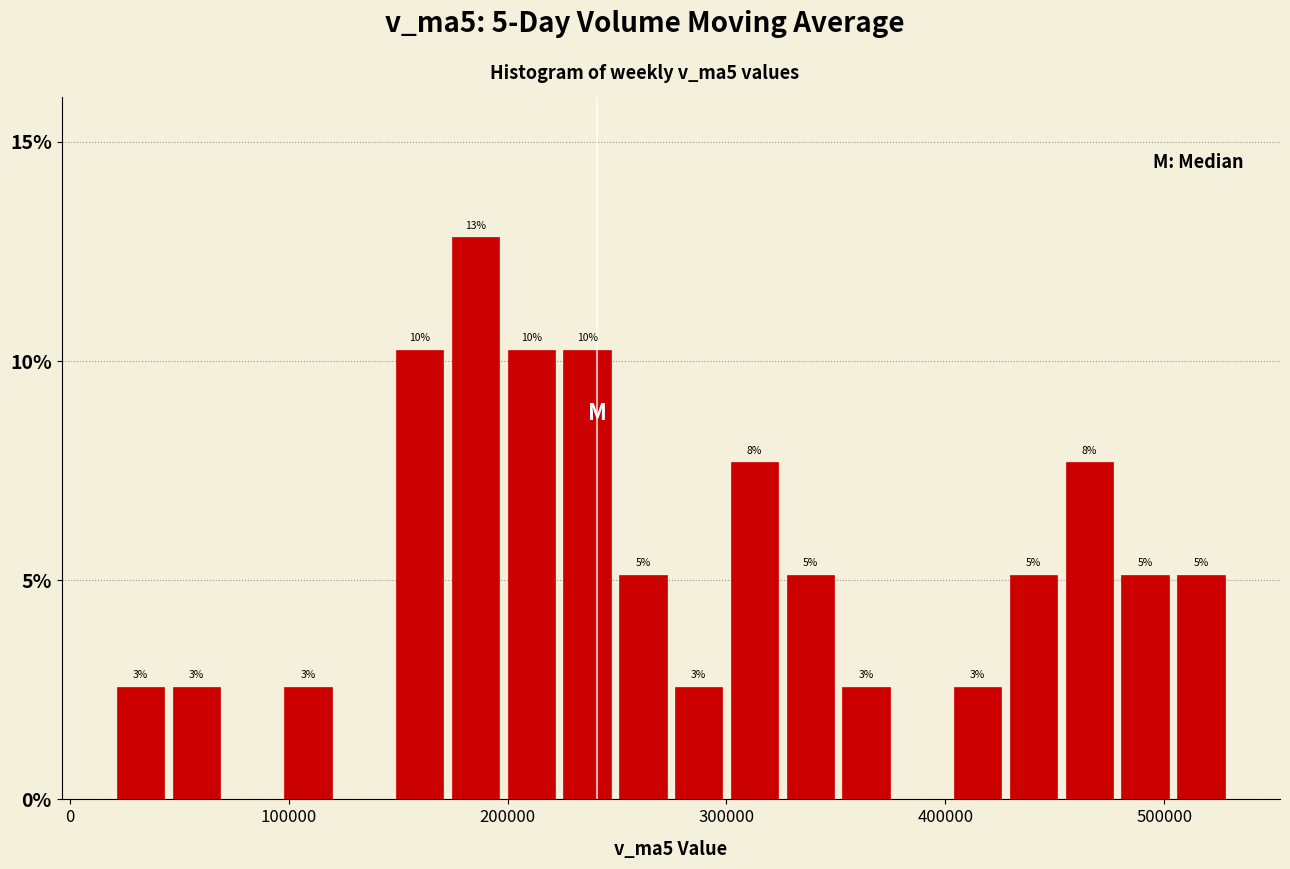

Read against the x-axis, roughly where is the centre of the tallest bar?

190000